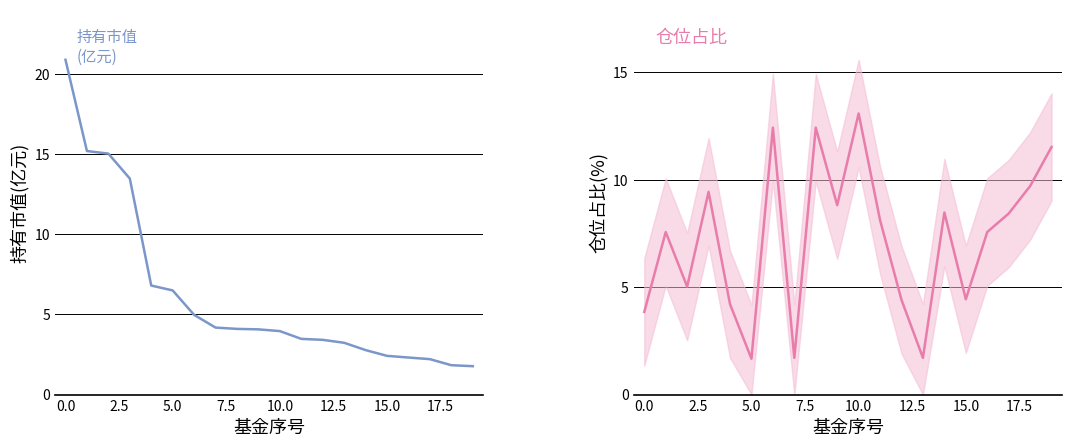

Which series changed the most between −2.5 and 11?

持有市值(亿元)